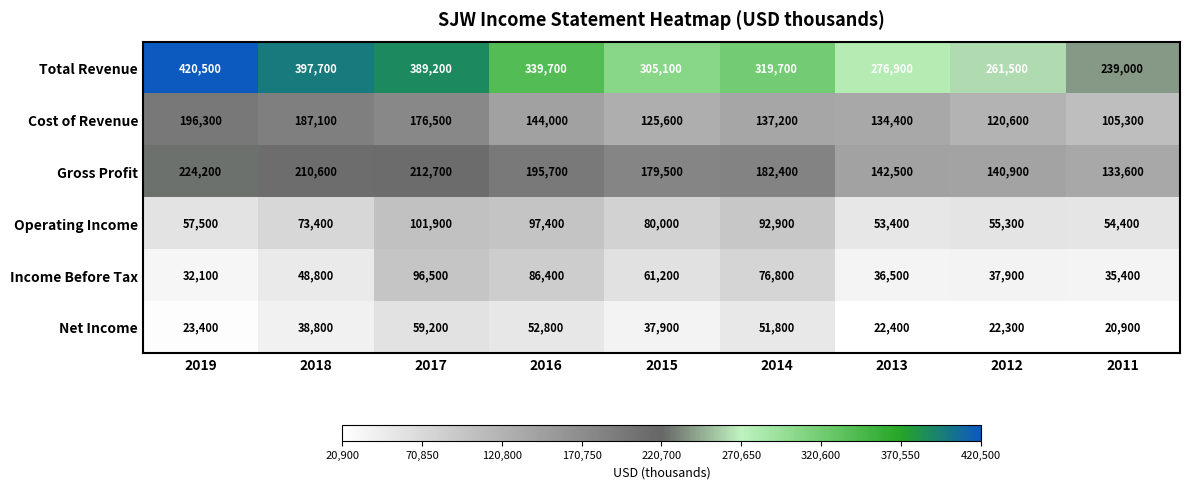

Which category has the lowest value in the Gross Profit series?

2011